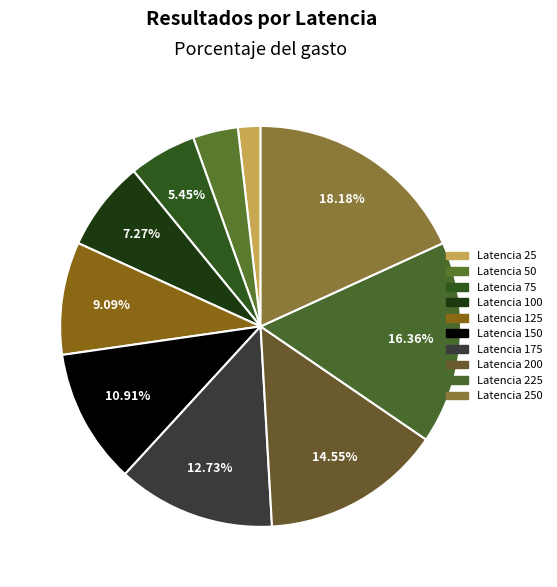

How many slices are in this pie chart?

10